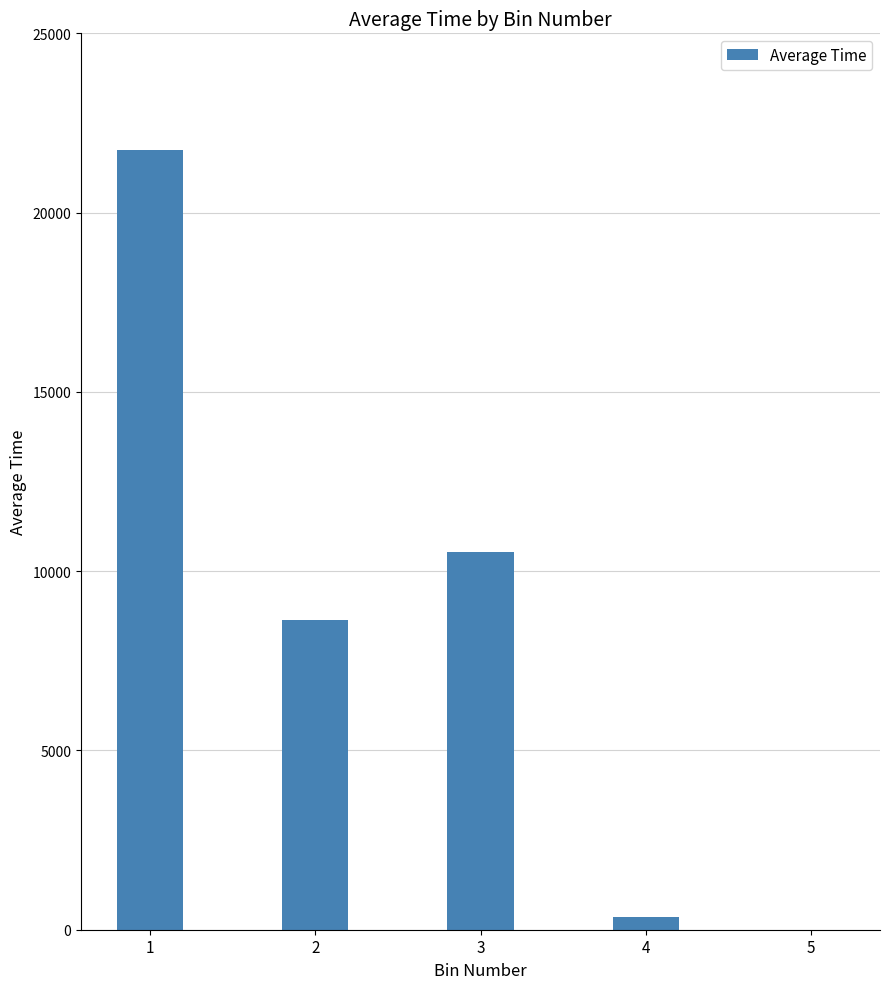

At which category does the chart reach its peak across all series?

1